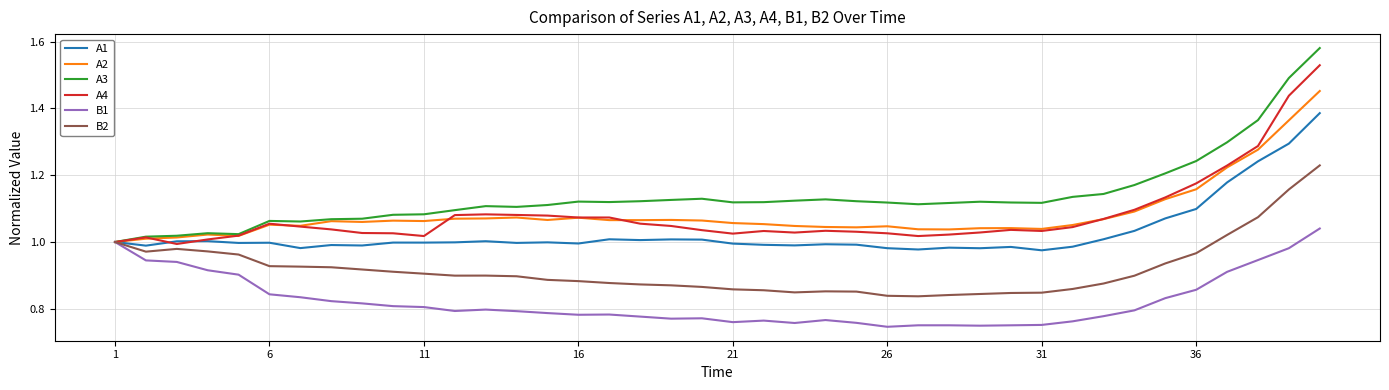

Rank the series by their maximum value, from lowest to highest.

B1, B2, A1, A2, A4, A3